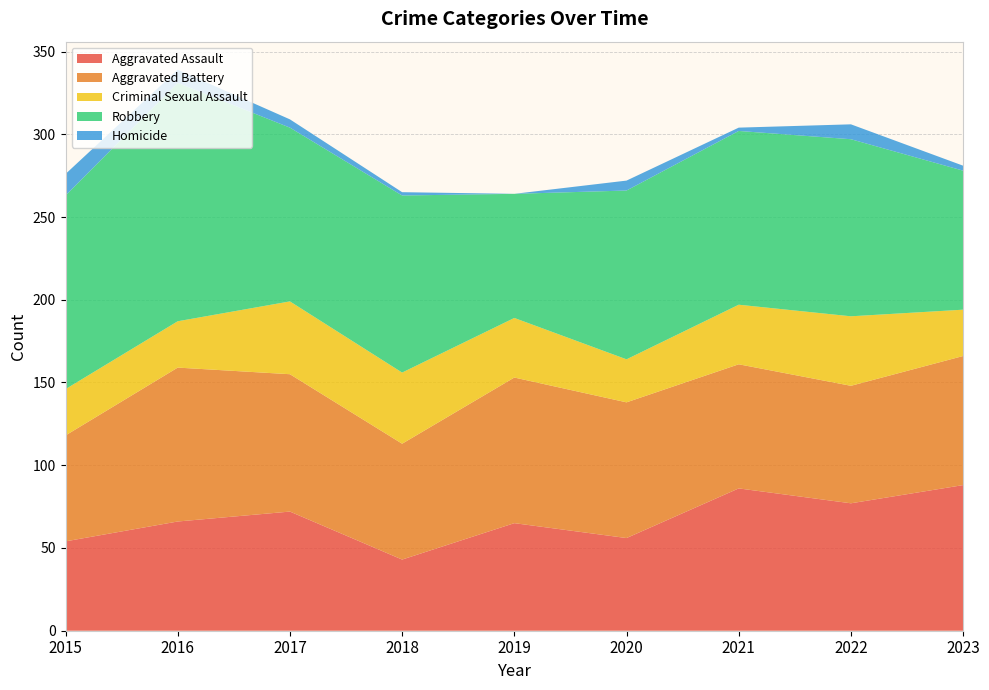

Reading left to right, what are all the values shown in this chart?

Aggravated Assault: 2015=54	2016=66	2017=72	2018=43	2019=65	2020=56	2021=86	2022=77	2023=88
Aggravated Battery: 2015=64	2016=93	2017=83	2018=70	2019=88	2020=82	2021=75	2022=71	2023=78
Criminal Sexual Assault: 2015=28	2016=28	2017=44	2018=43	2019=36	2020=26	2021=36	2022=42	2023=28
Robbery: 2015=117	2016=144	2017=105	2018=107	2019=75	2020=102	2021=105	2022=107	2023=84
Homicide: 2015=13	2016=8	2017=5	2018=2	2019=0	2020=6	2021=2	2022=9	2023=3